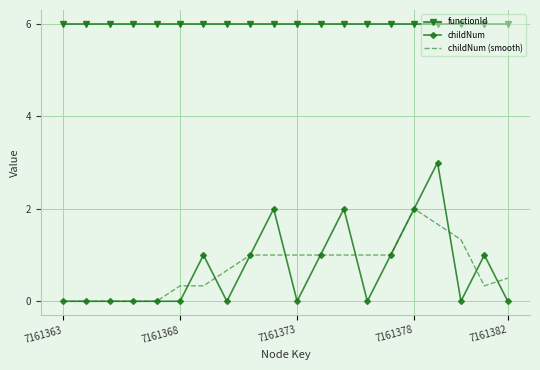

What is the highest value of the childNum series?

3.0